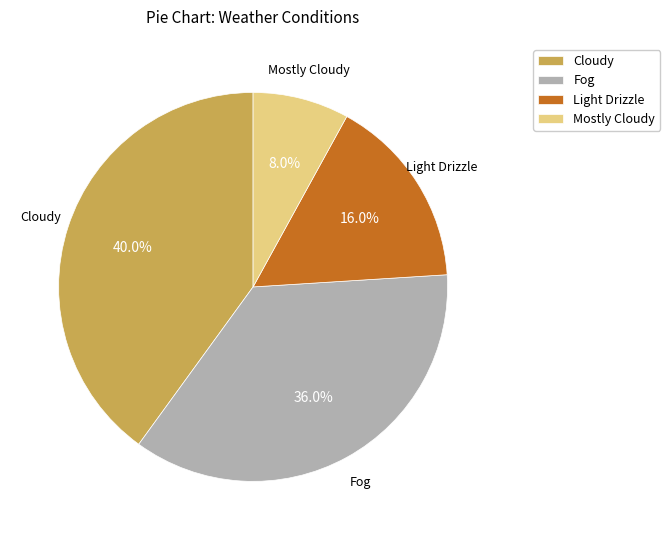

Count the number of slices in the pie.

4